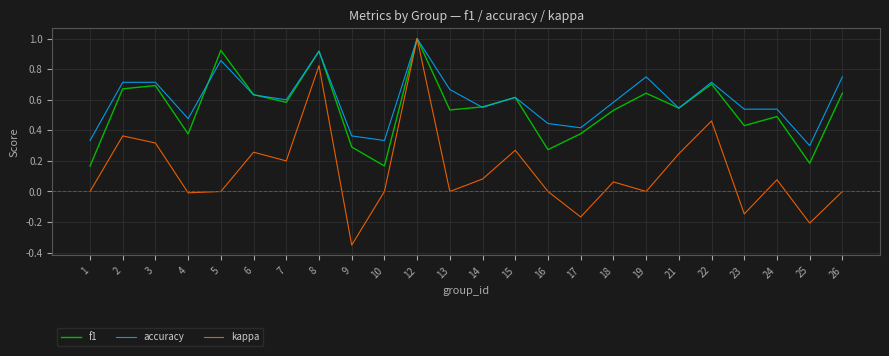

What is the total value across all series at 21?

1.3